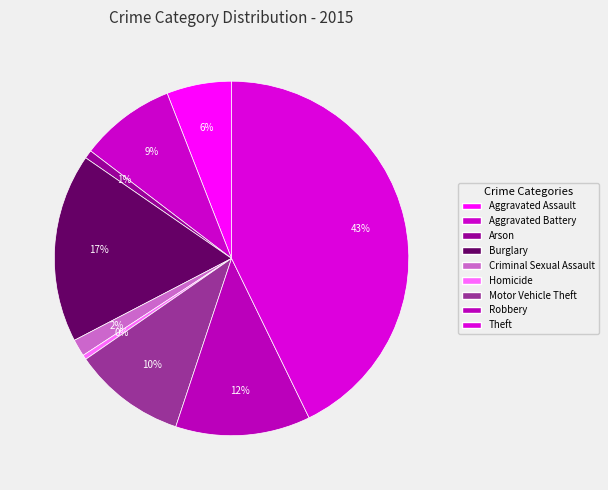

How many segments does this pie chart have?

9